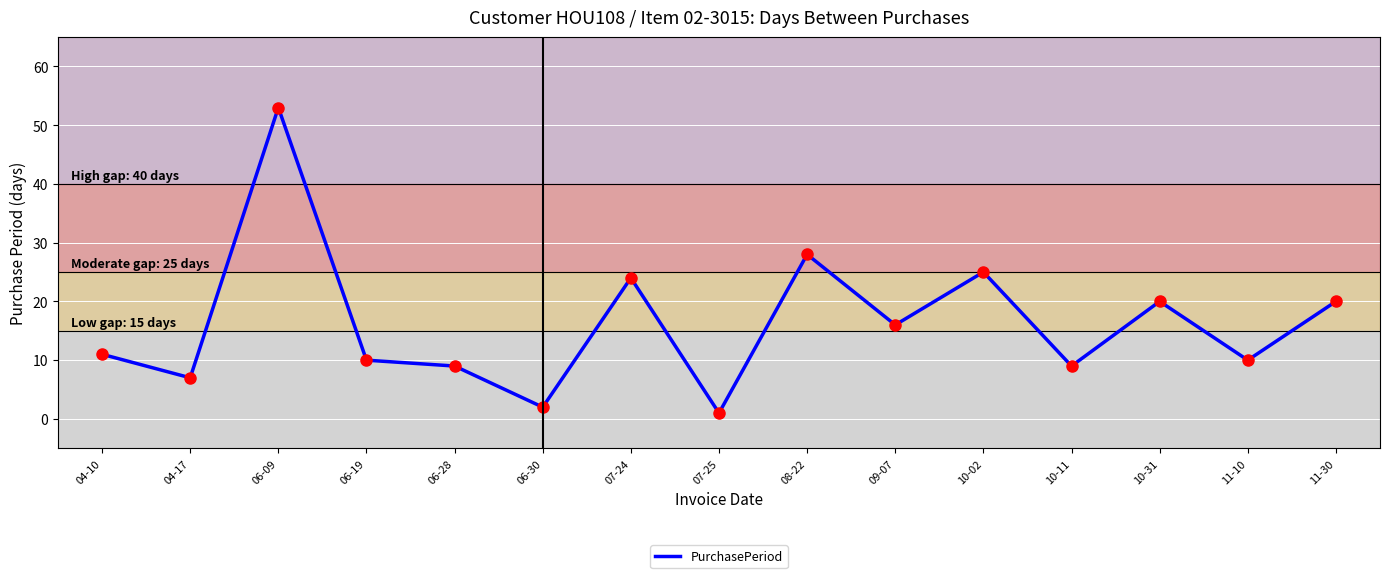

What position from the left is 06-09?

3